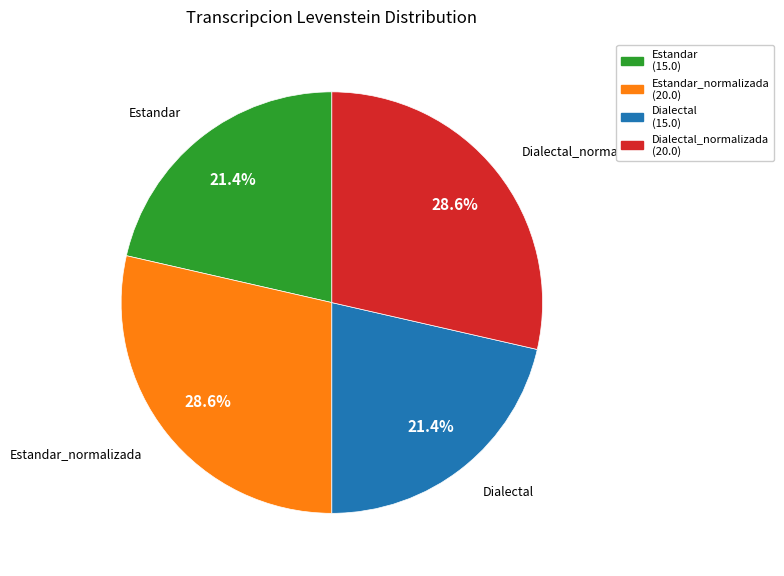

Is there a majority slice in this chart?

No